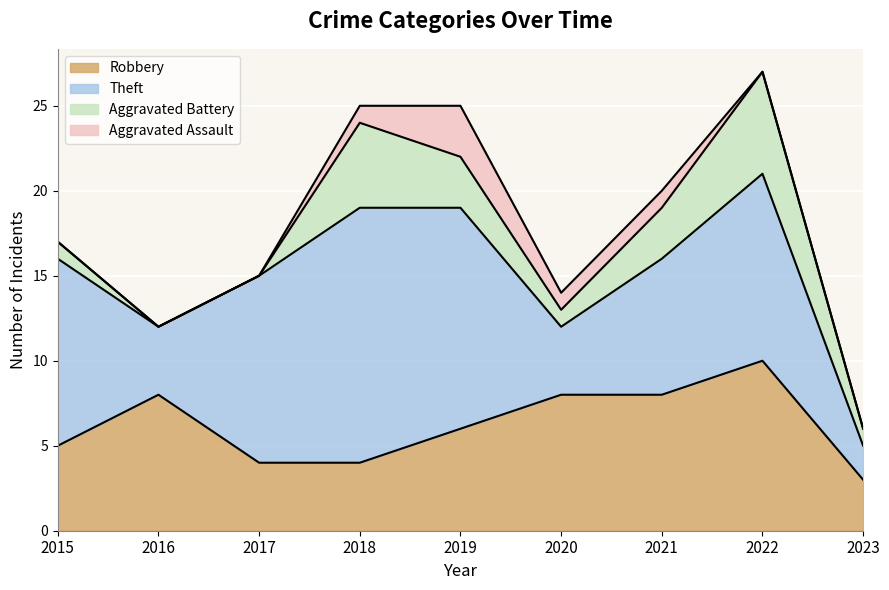

List the labels in order of Theft value, smallest first.

2023, 2016, 2020, 2021, 2015, 2017, 2022, 2019, 2018